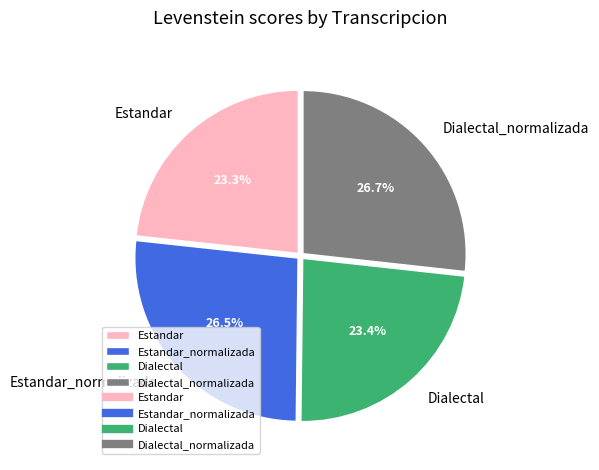

What percentage do Dialectal and Dialectal_normalizada together represent?

50.2%